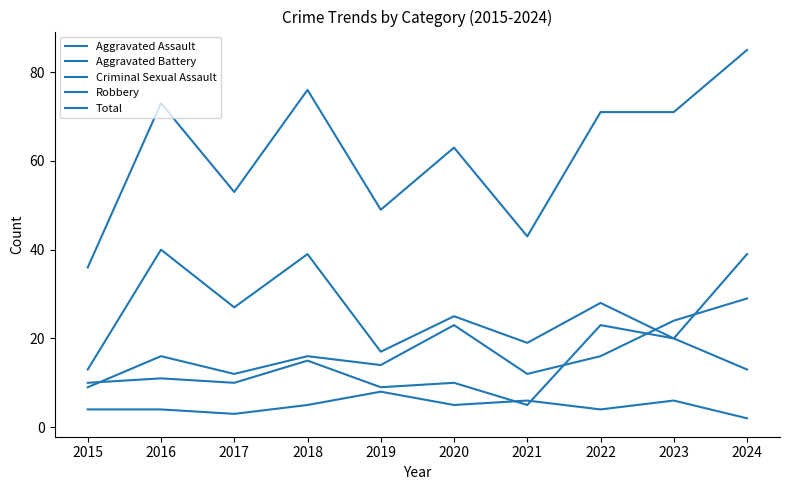

How many lines are shown in the chart?

5